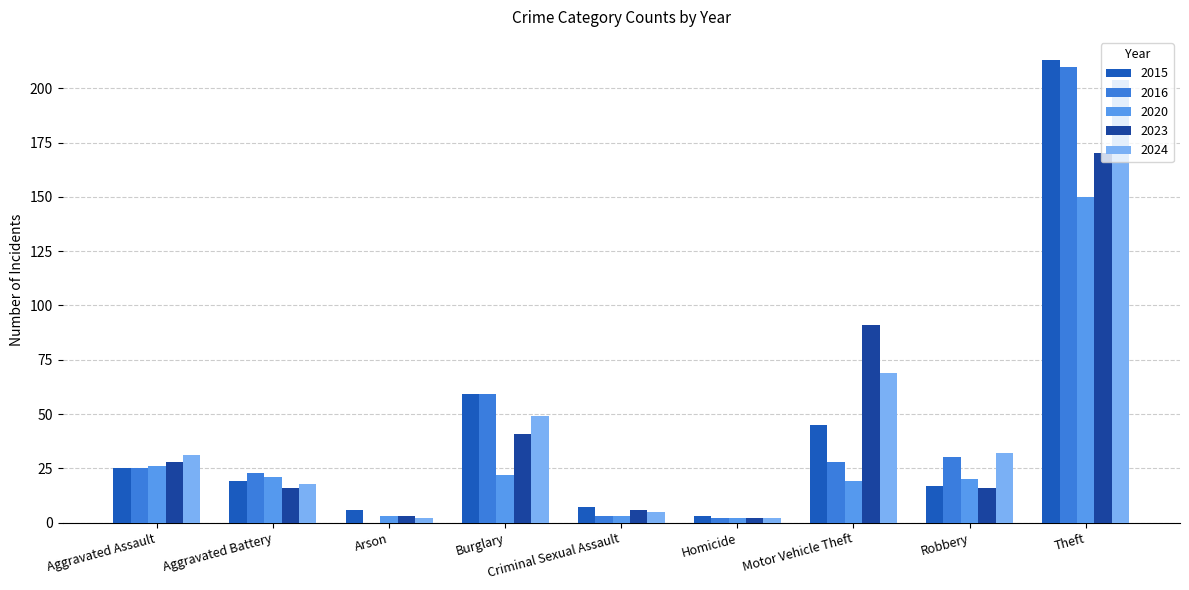

What is the label of the 8th bar from the left?

Robbery